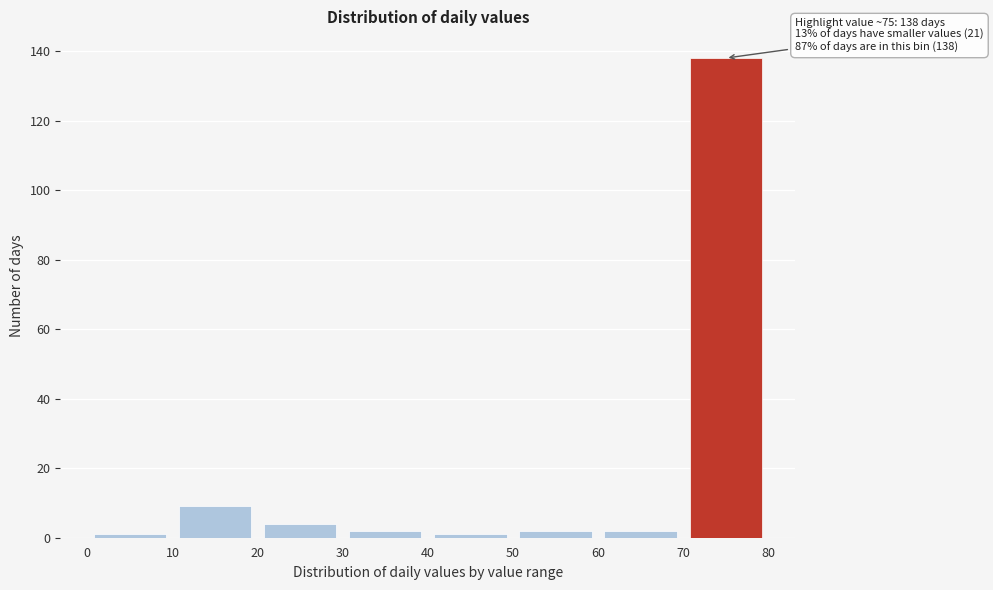

Over which range of the x-axis is the bar tallest?

70 to 80